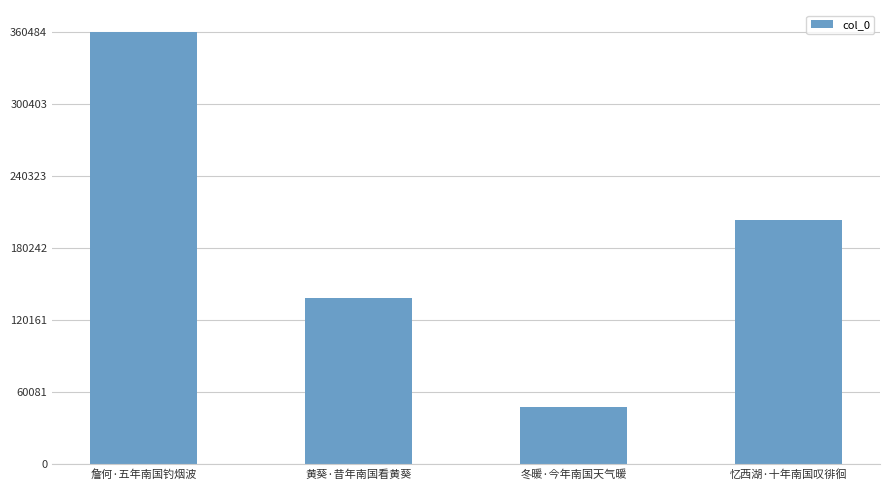

Reading left to right, transcribe all the data shown in this chart.

詹何·五年南国钓烟波=360484	黄葵·昔年南国看黄葵=138737	冬暖·今年南国天气暖=47435	忆西湖·十年南国叹徘徊=203475